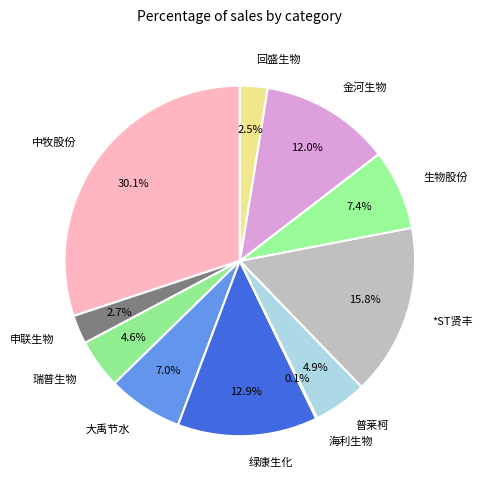

The 金河生物 slice represents 17% of the pie. True or false?

False